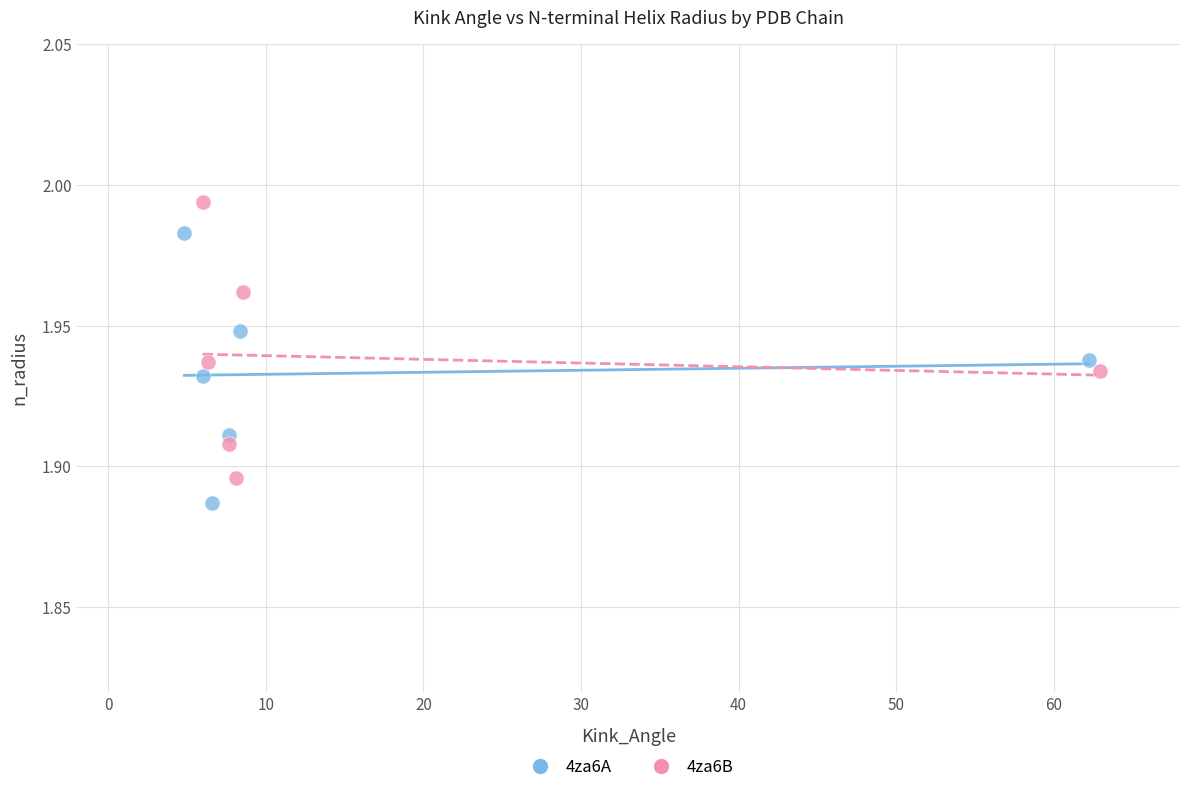

Which series has the widest spread of Y values?

4za6B